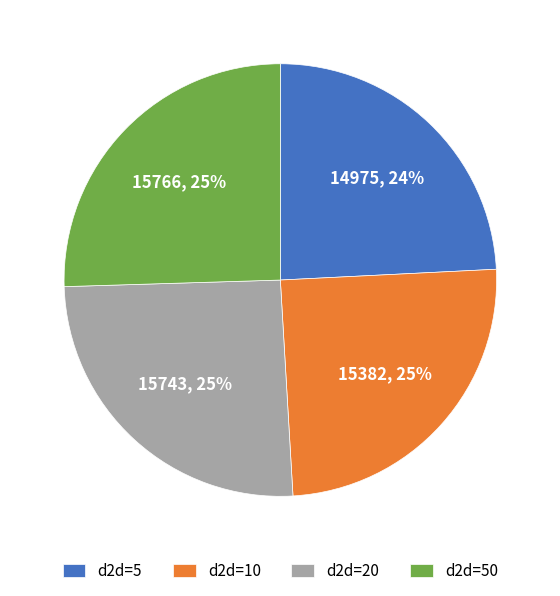

The d2d=20 slice represents 20% of the pie. True or false?

False